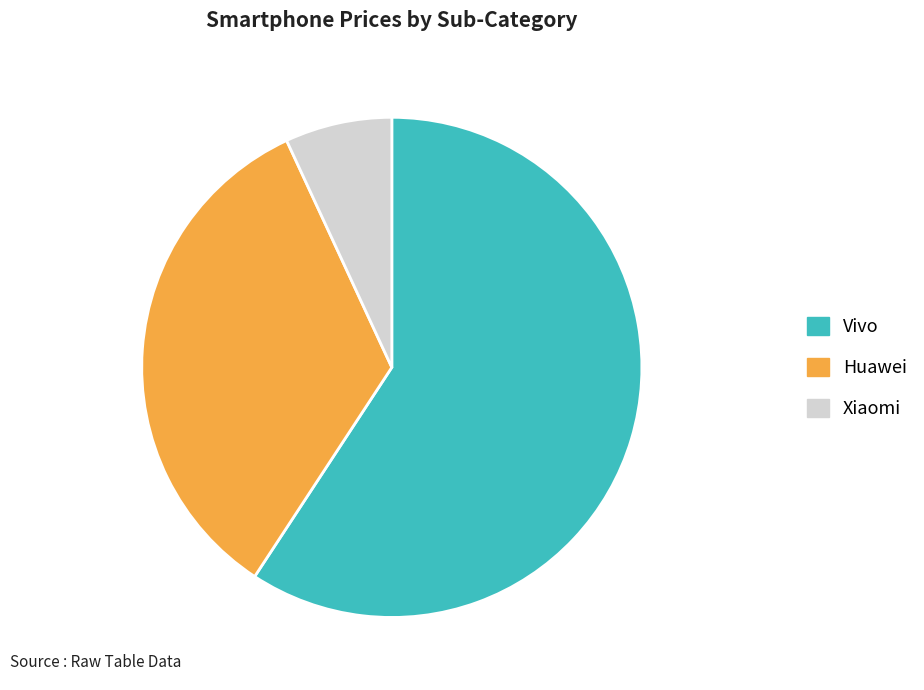

How many slices are in this pie chart?

3